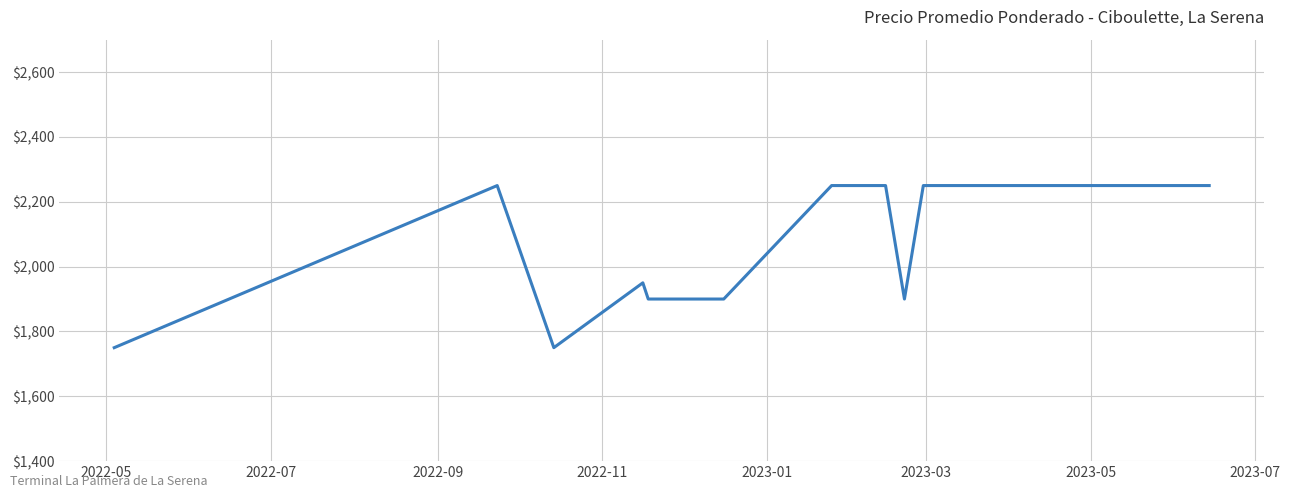

Reading left to right, transcribe all the data shown in this chart.

1750	2250	1750	1950	1900	1900	1900	2250	2250	2250	2250	2250	2250	1900	2250	2250	2250	2250	2250	2250	2250	2250	2250	2250	2250	2250	2250	2250	2250	2250